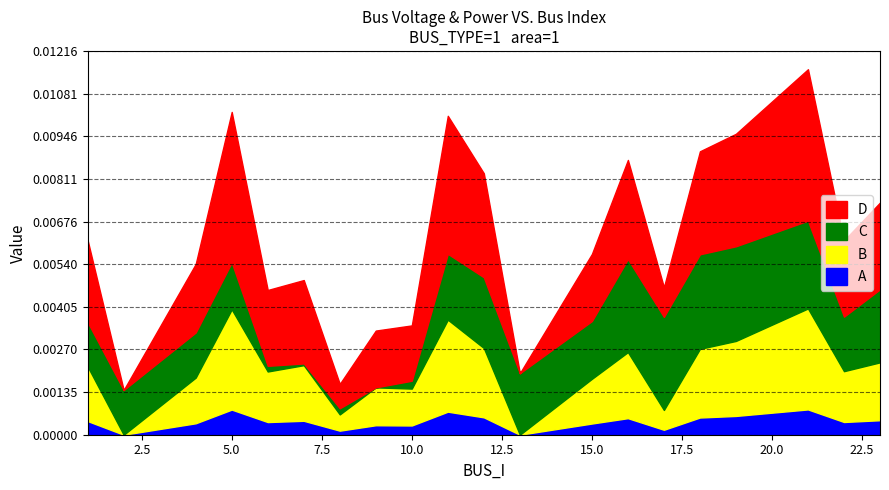

True or false: A and B cross at least once.

False